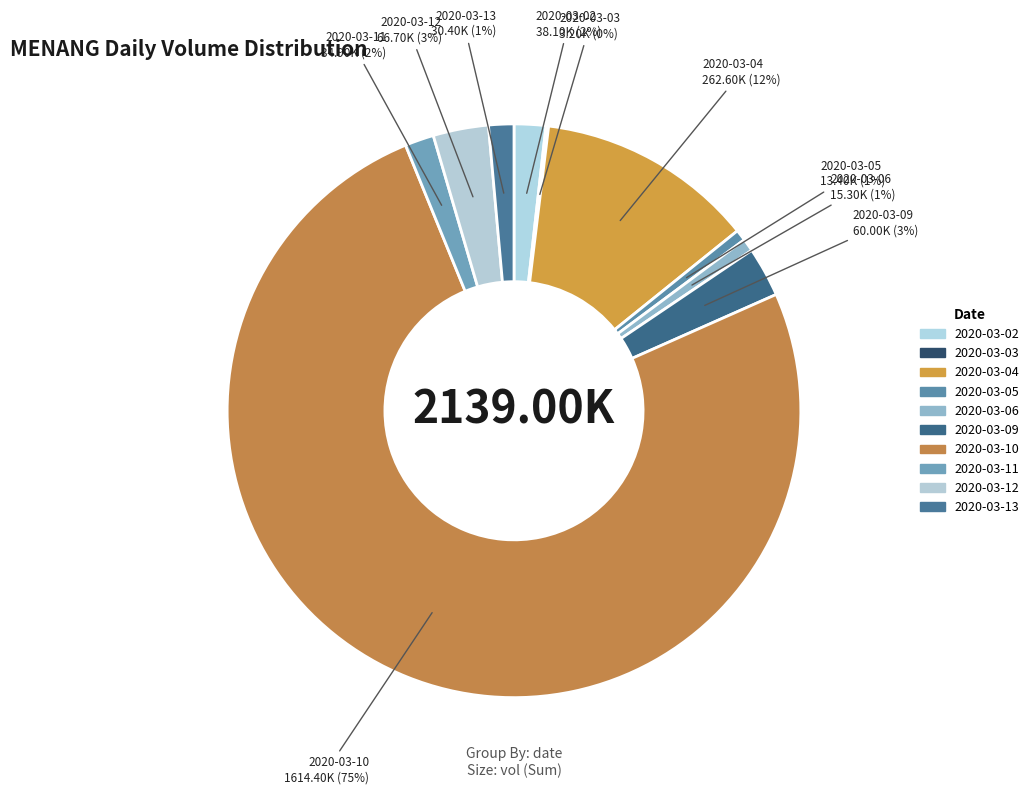

What percentage is NOT represented by 2020-03-09?

97.2%